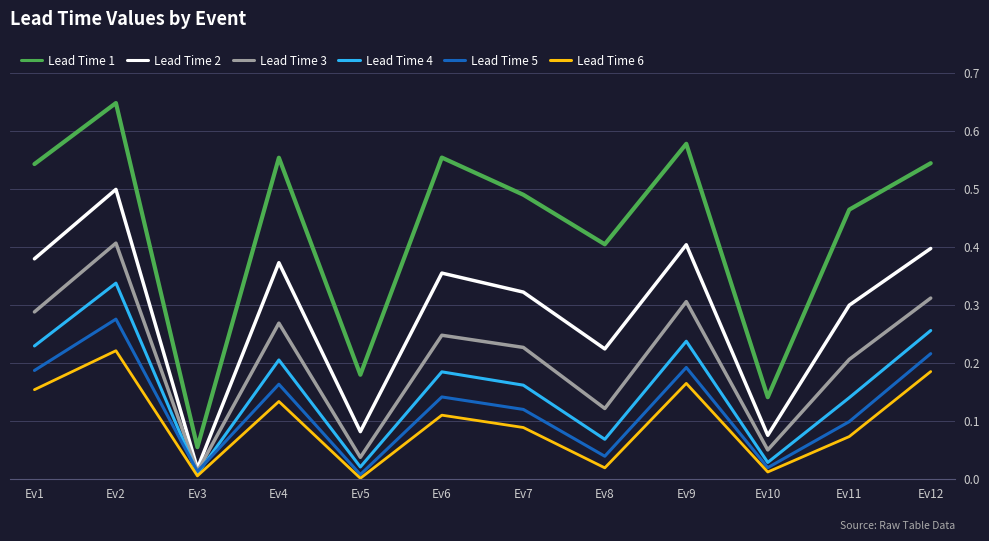

In Lead Time 1, how many points are lower than both neighbors (excluding endpoints)?

4